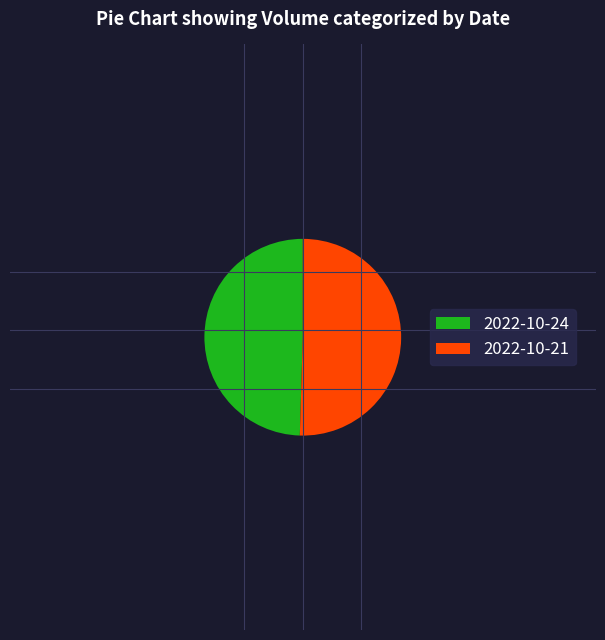

True or false: 2022-10-21 accounts for 58% of the total.

False